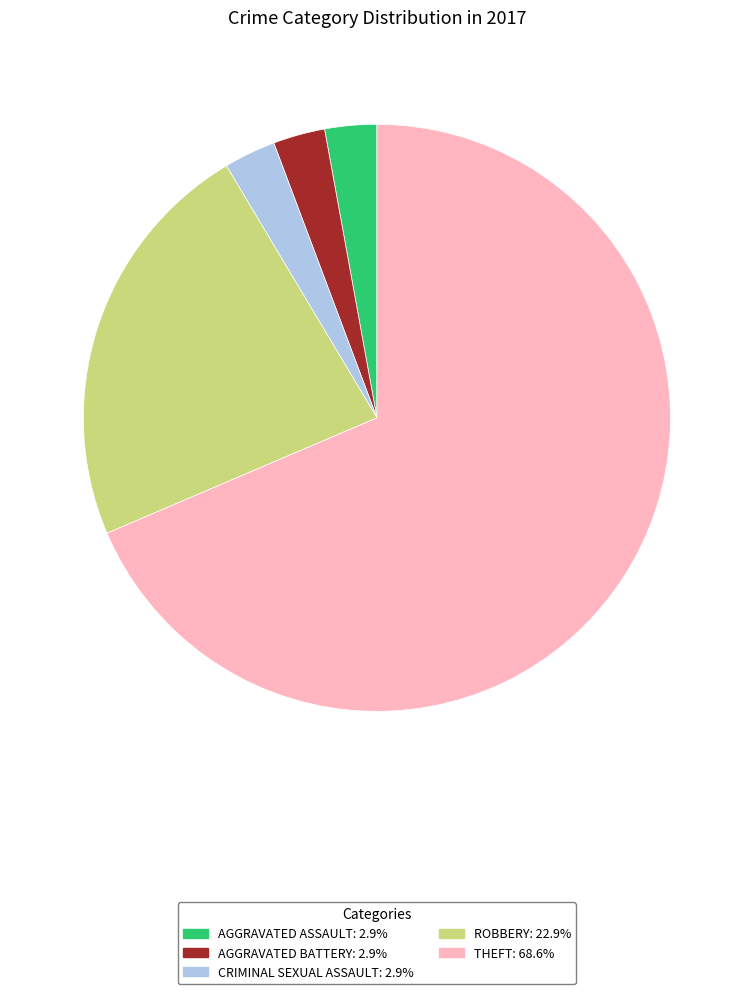

Does any single category account for the majority?

Yes